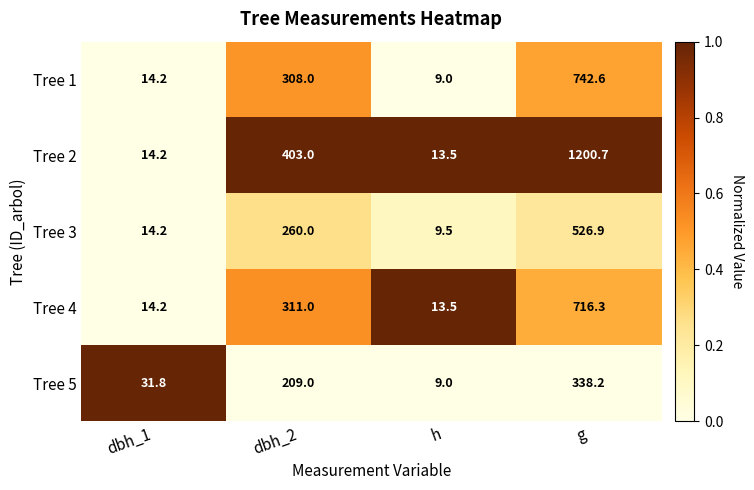

Rank the series at dbh_2 from highest to lowest value.

Tree 2, Tree 4, Tree 1, Tree 3, Tree 5